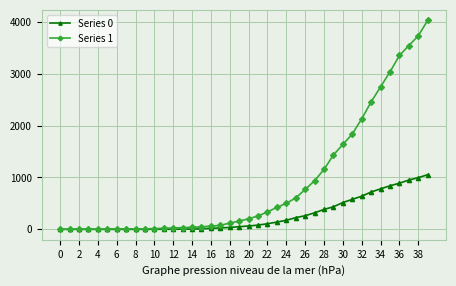

What is the greatest value displayed?

4028